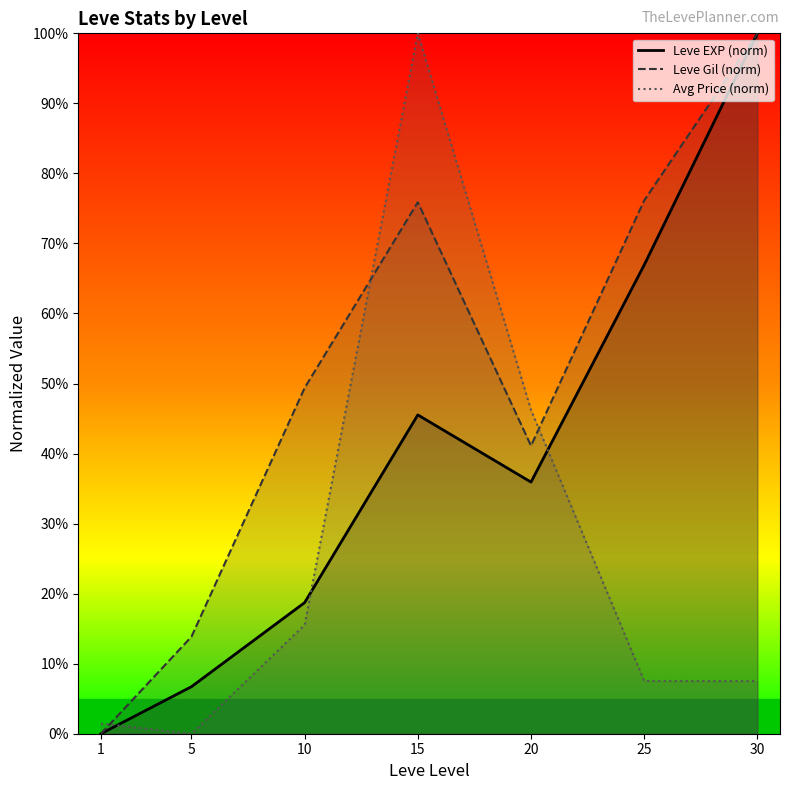

Which label corresponds to the smallest value in the chart?

1